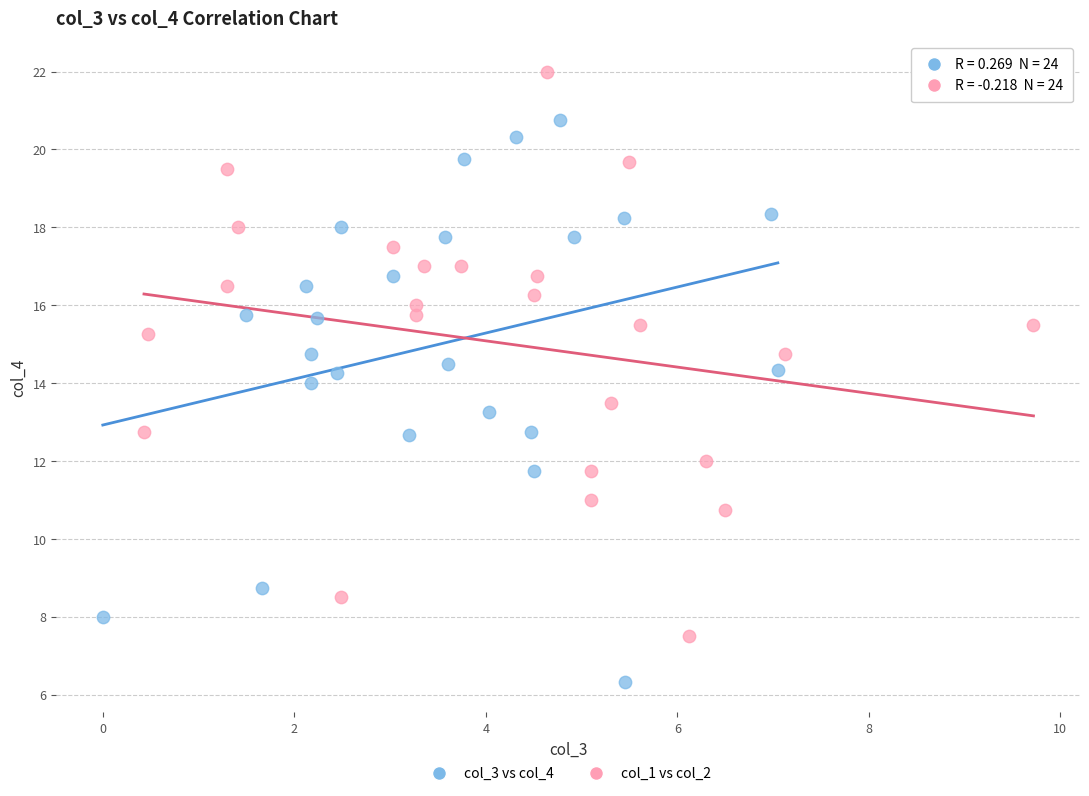

Which series contains the highest Y value?

col_1 vs col_2